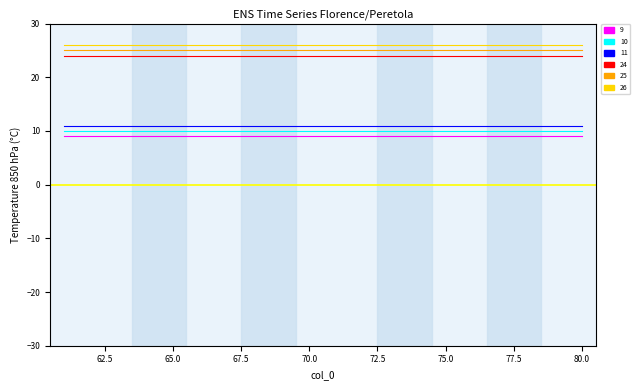

True or false: 24 and 11 cross at least once.

False